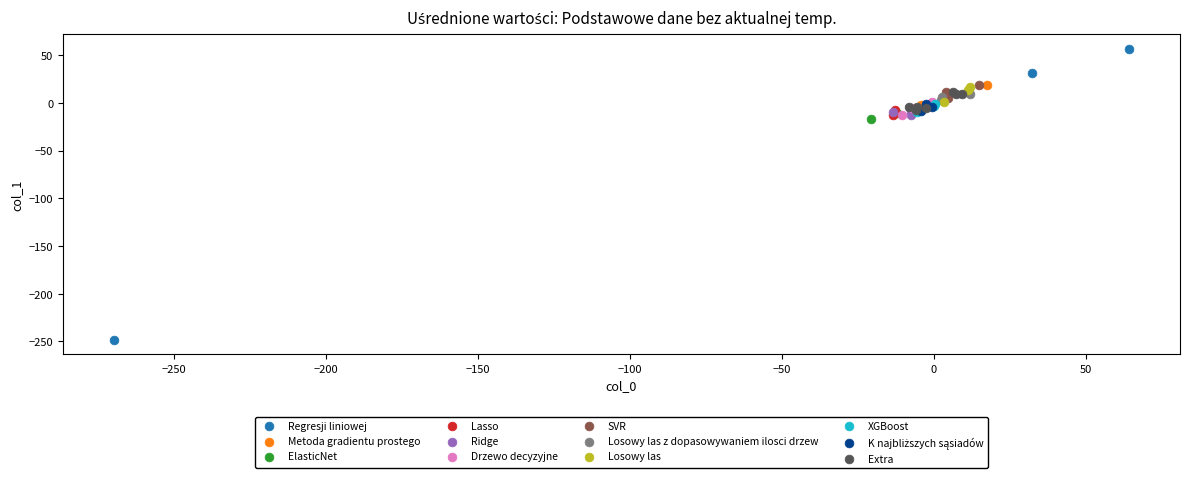

Which series has the largest Y range (max minus min)?

Regresji liniowej